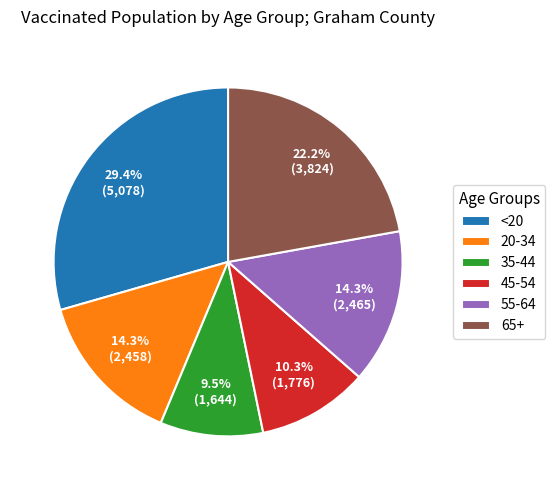

True or false: <20 accounts for 35% of the total.

False